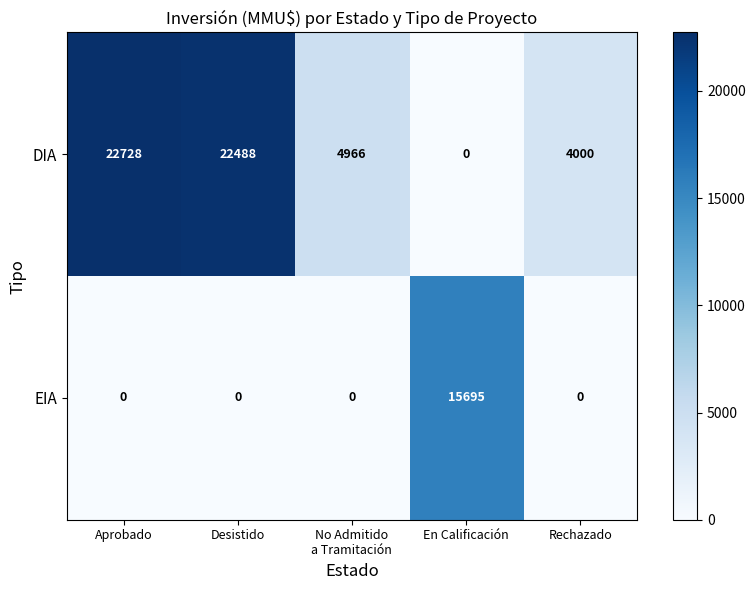

Count the number of categories in the chart.

5